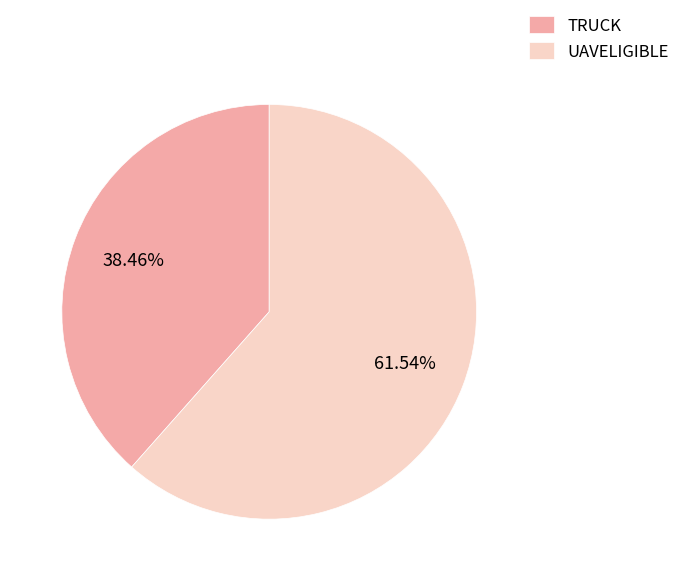

Between UAVELIGIBLE and TRUCK, which is larger?

UAVELIGIBLE